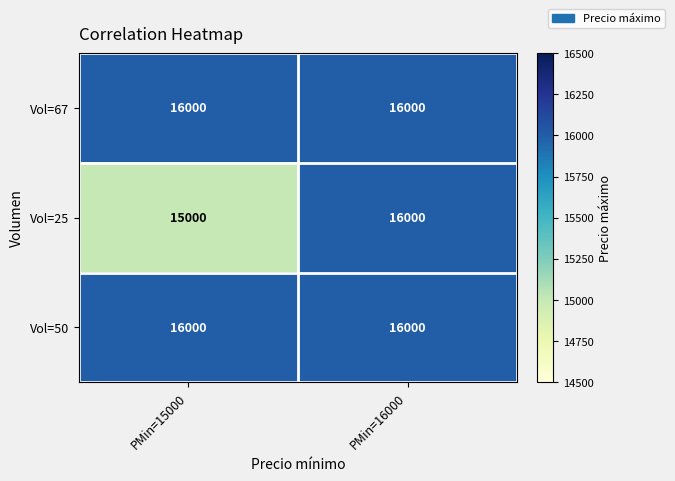

What is the total value across all series at PMin=15000?

47000